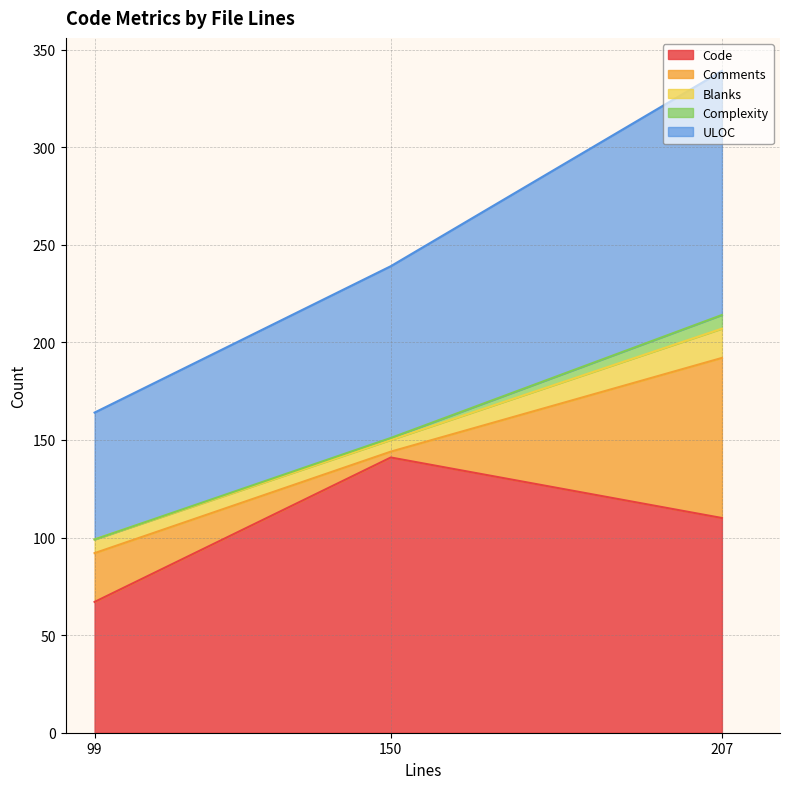

Between 150 and 207, which is larger?

150